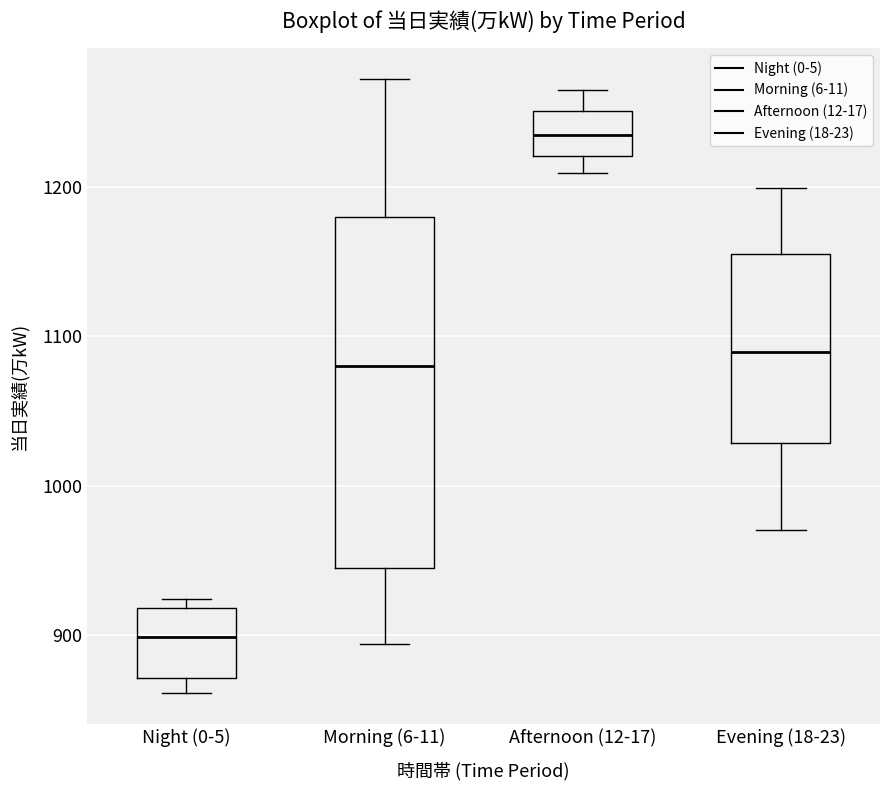

Reading left to right, transcribe this box plot: for each box, give where its median line is, the range the box spans, and where its two whiskers end, as read against the y-axis. The values are not printed on the chart, so give them approximately, as read against the axis.

Night (0-5): median 900, box 870 to 920, whiskers 860 to 920 (just above the box's upper edge)
Morning (6-11): median 1080, box 940 to 1180, whiskers 890 to 1270
Afternoon (12-17): median 1230, box 1220 to 1250, whiskers 1210 to 1270
Evening (18-23): median 1090, box 1030 to 1160, whiskers 970 to 1200